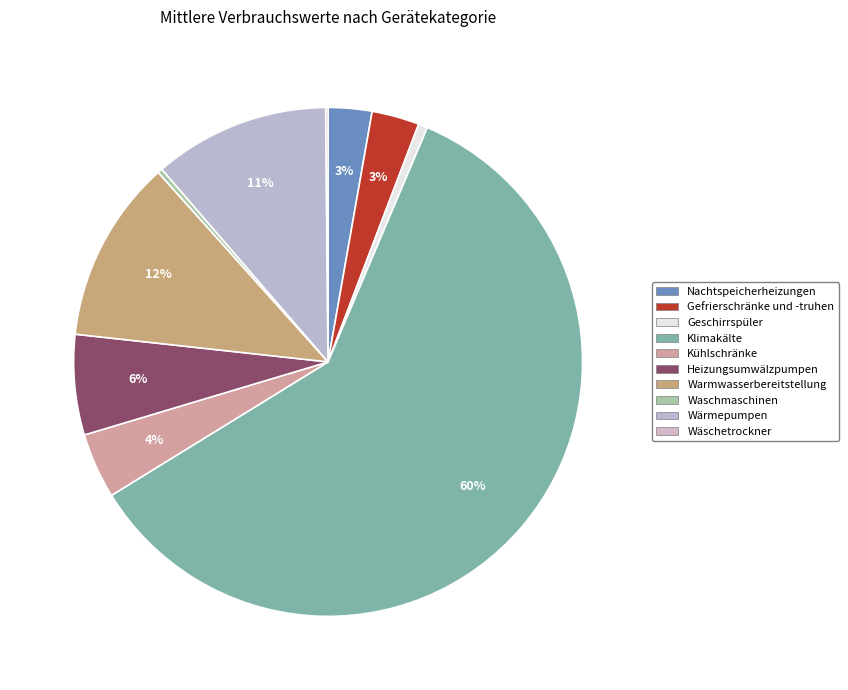

To the nearest percent, what portion does Wärmepumpen represent?

11%